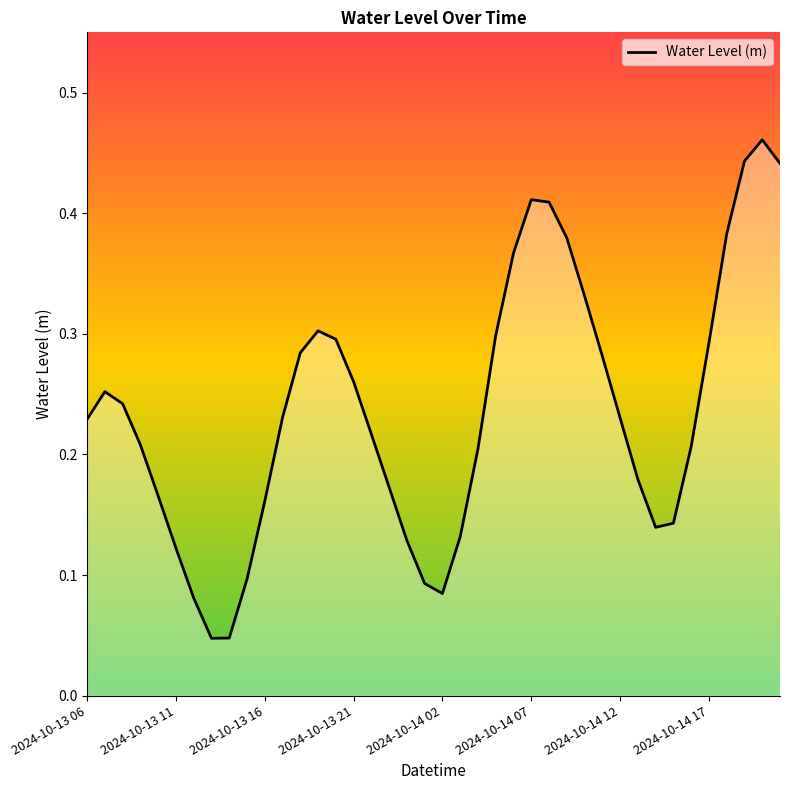

What position from the right is 8?

32